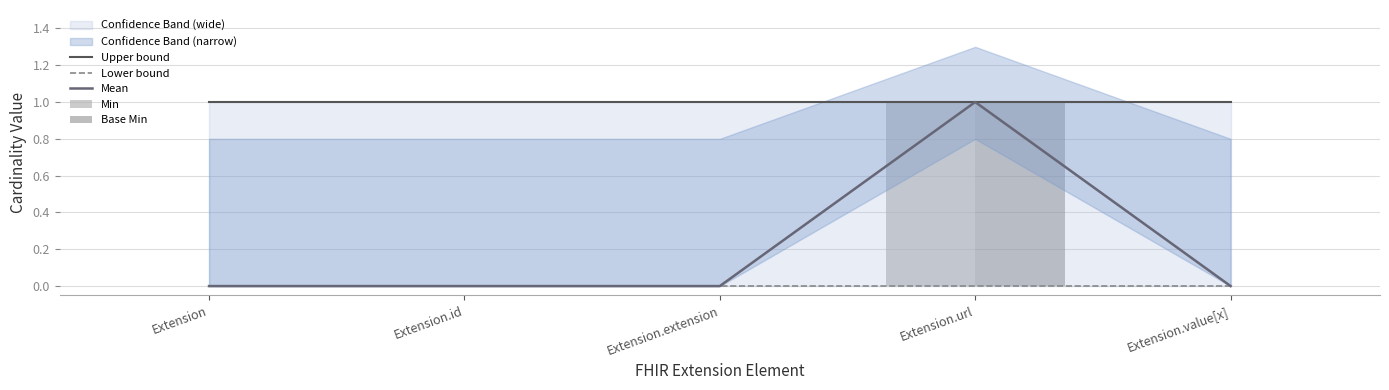

What position from the right is Extension?

5